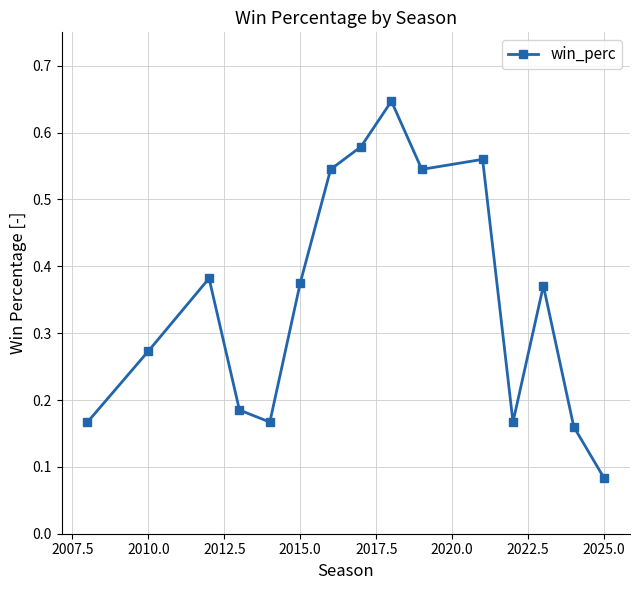

Count the values in the range 0 to 1.

15